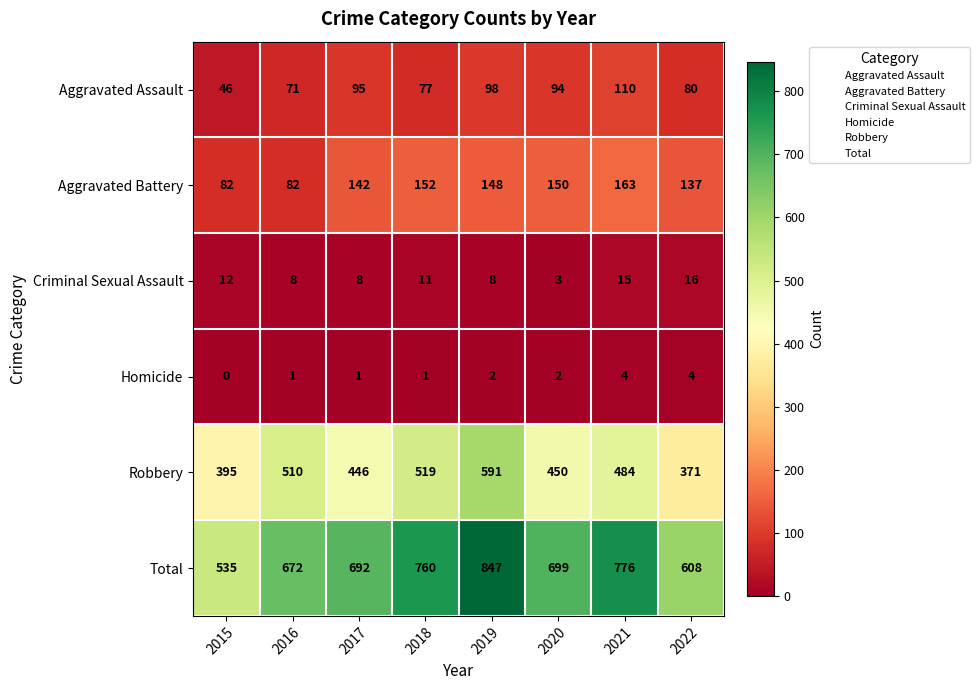

Read the Total value at 2017, to the nearest 50.

700